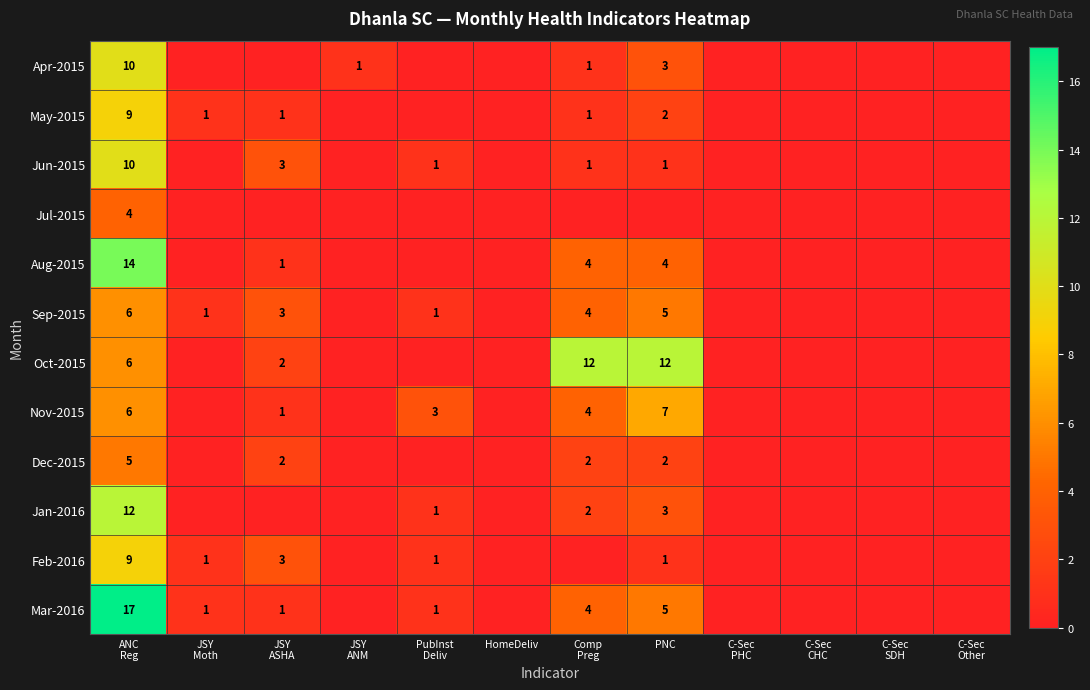

Is the value of Dec-2015 at JSY Moth greater than the value of Aug-2015 at PubInst Deliv?

No